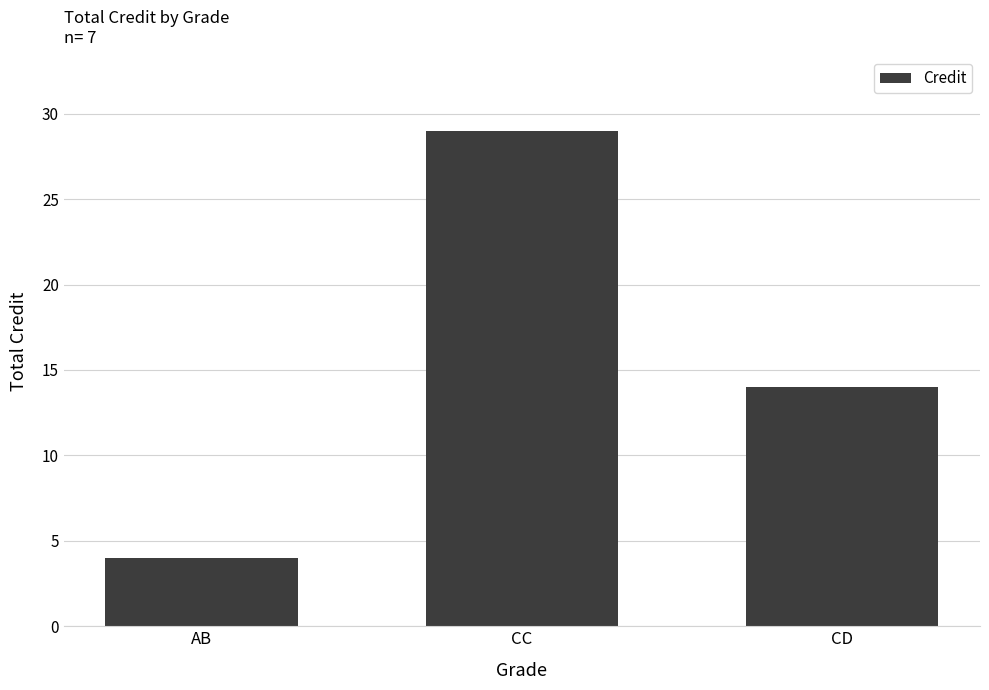

Reading left to right, list all the values displayed in this chart.

AB=4	CC=29	CD=14